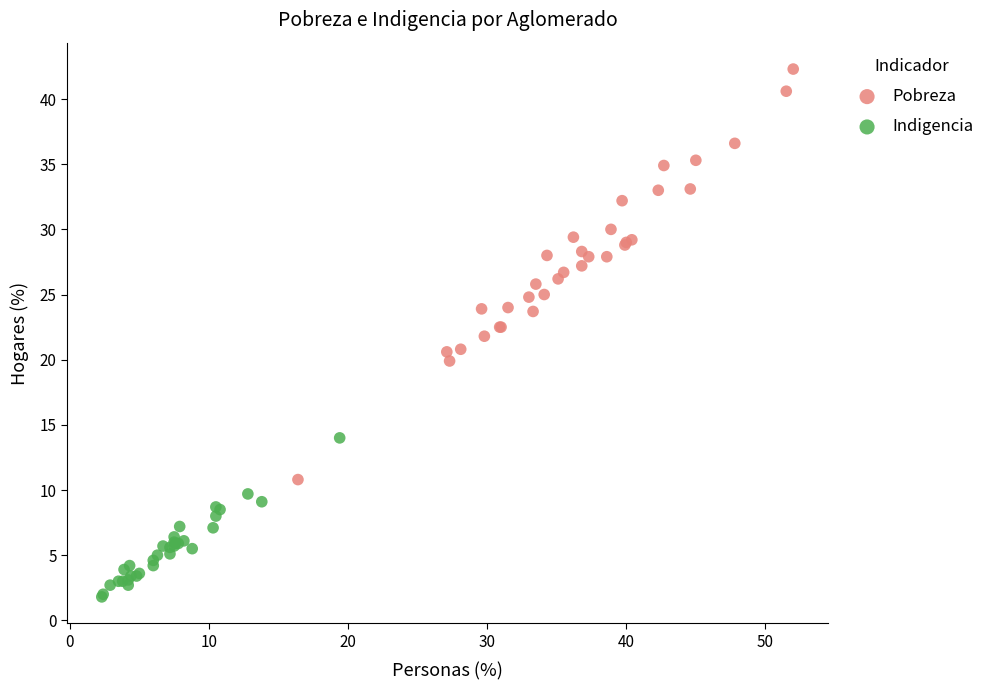

Which series has the largest Y range (max minus min)?

Pobreza